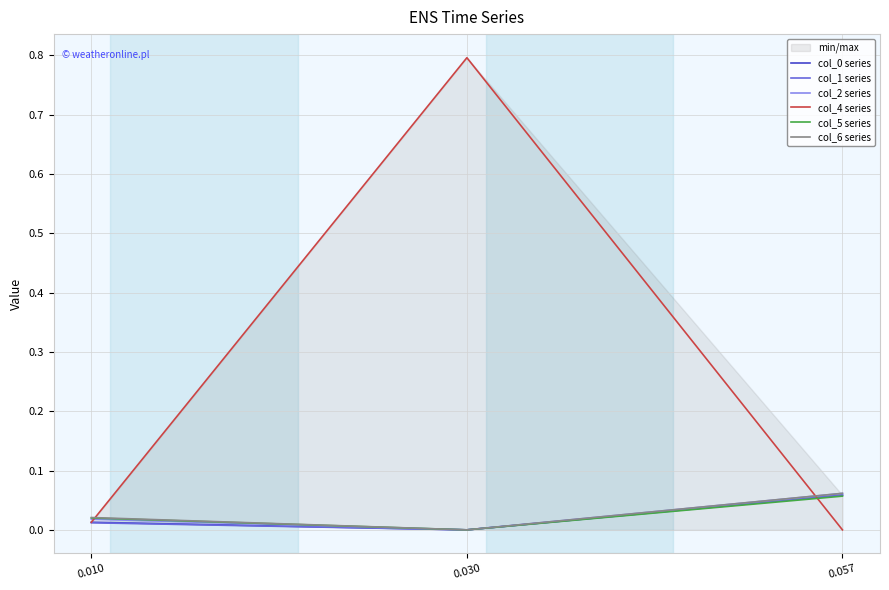

True or false: col_4 series has a value of -0.0 at 0.057.

True